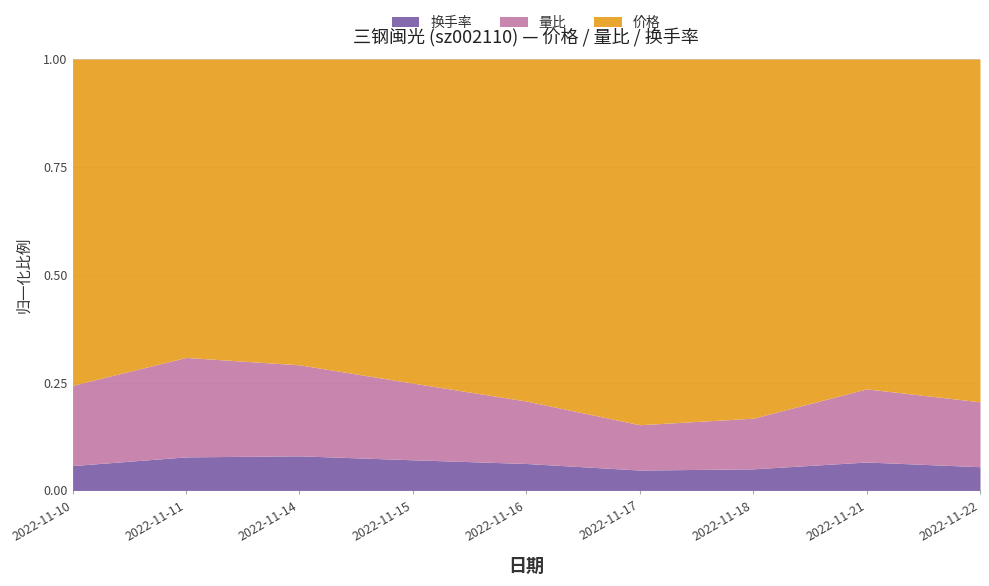

What is the value of the 量比 point at the 6th from the left?

0.6